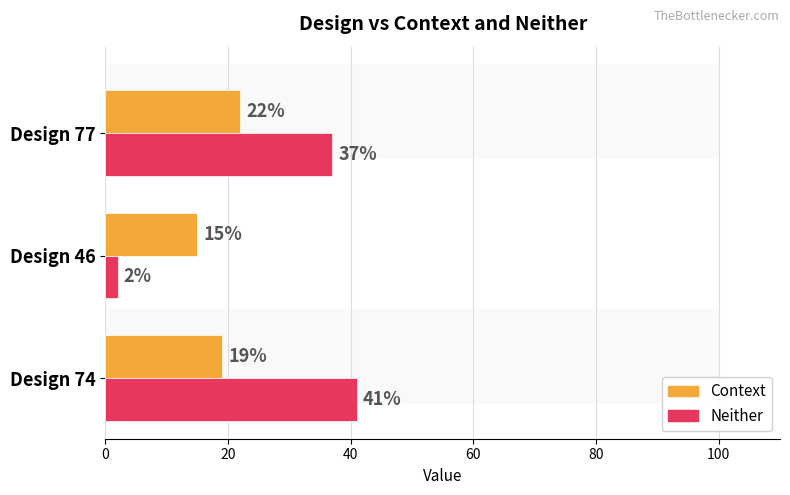

What is the sum of all Context values?

56